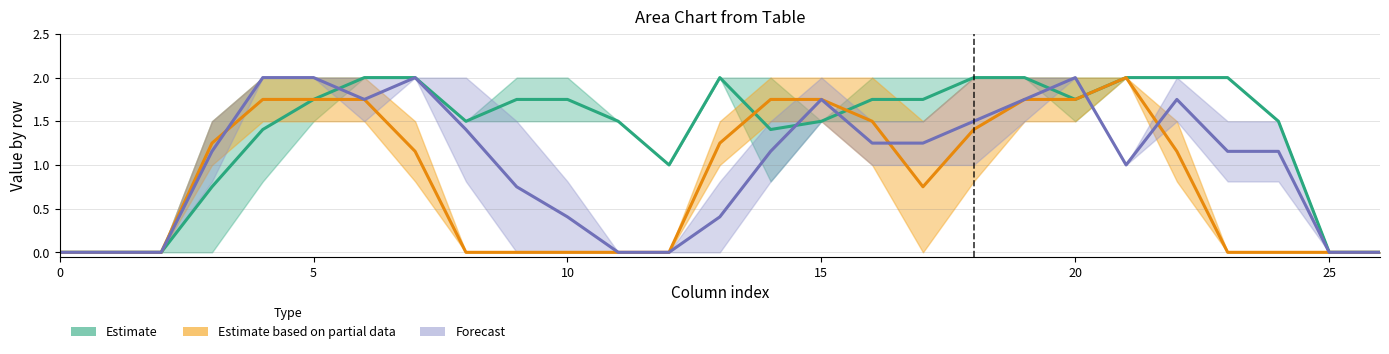

Which has a higher value, 22 or 10?

22